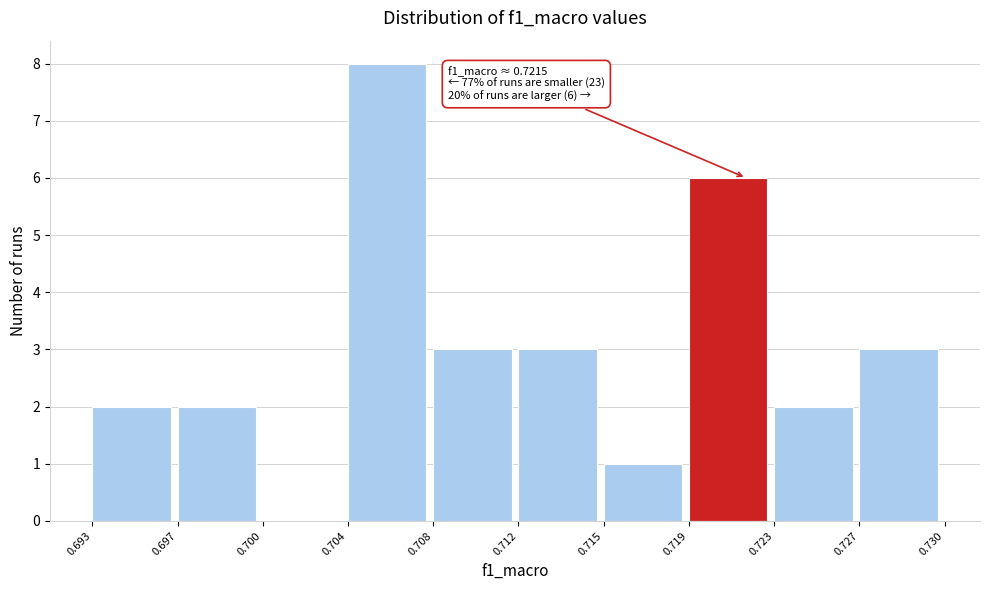

Reading left to right, what are all the values shown in this chart?

0.693=2	0.697=2	0.700=0	0.704=8	0.708=3	0.712=3	0.715=1	0.719=6	0.723=2	0.727=3